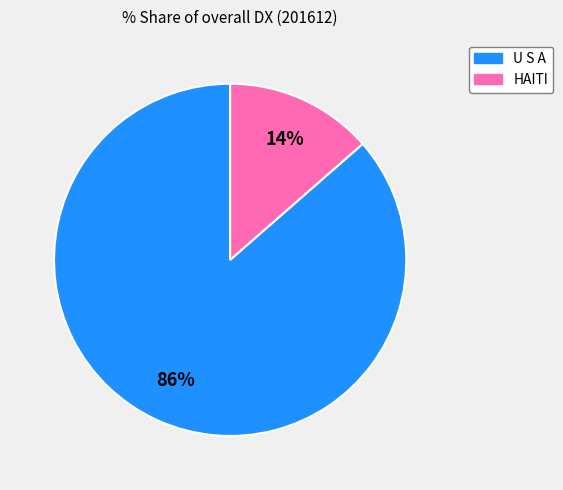

Which has a higher value, U S A or HAITI?

U S A